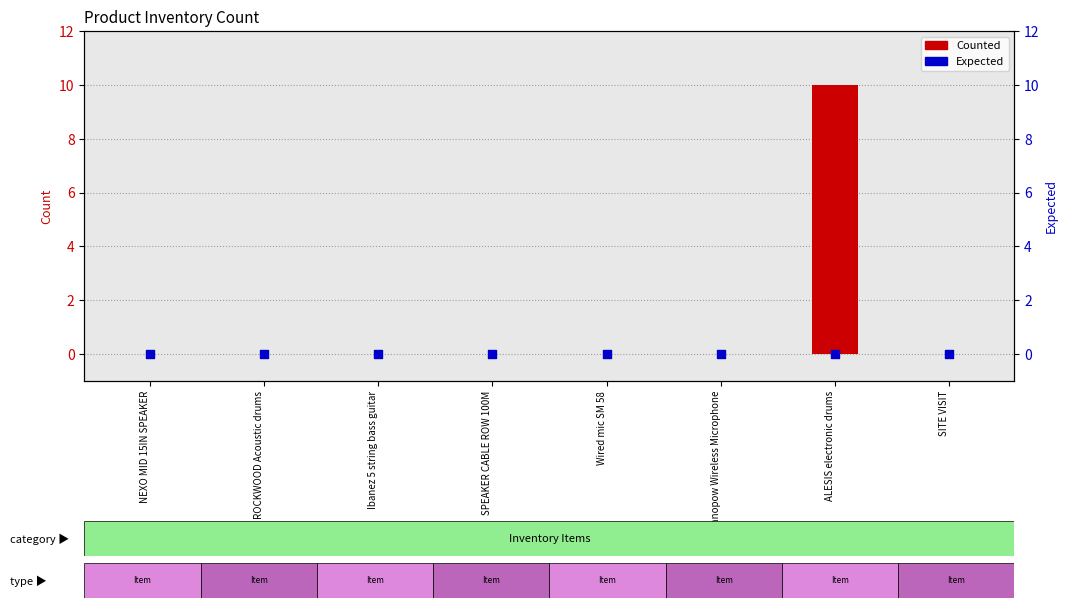

Which series has the widest spread of Y values?

Counted